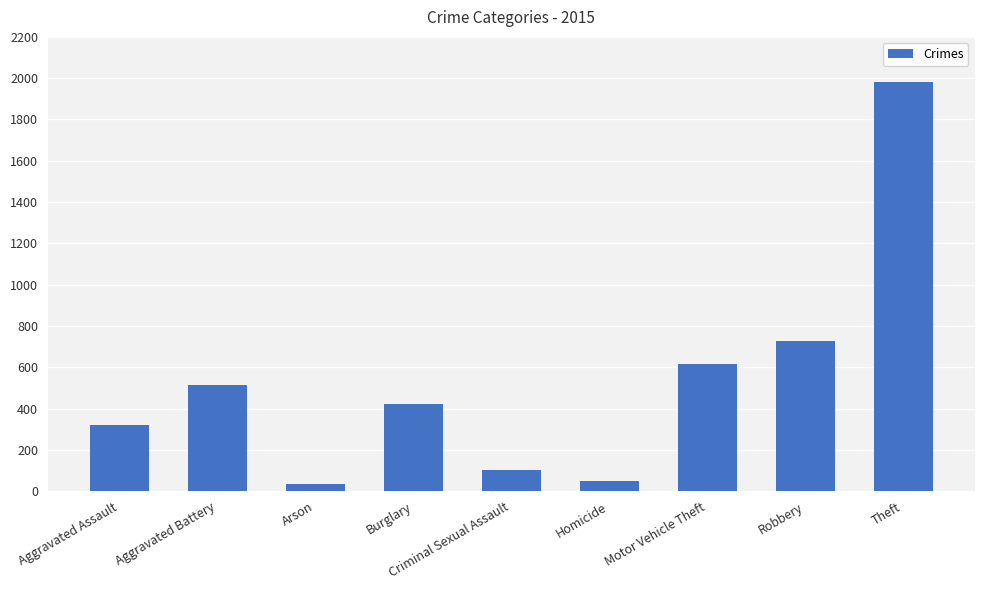

Approximately how many times larger is the value at Aggravated Assault compared to Burglary?

0.8